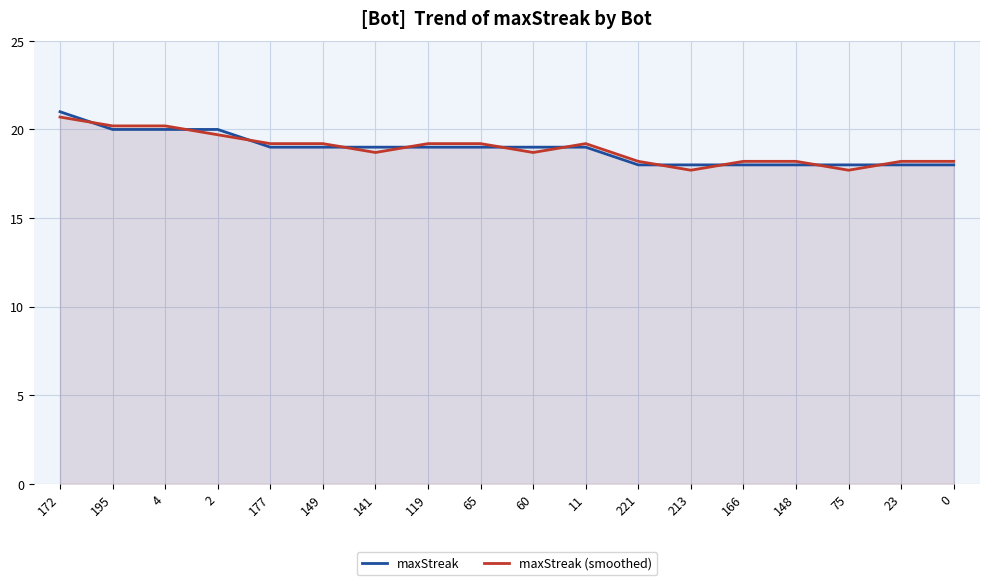

Reading right to left, transcribe all the data shown in this chart.

maxStreak: 0=18.0	23=18.0	75=18.0	148=18.0	166=18.0	213=18.0	221=18.0	11=19.0	60=19.0	65=19.0	119=19.0	141=19.0	149=19.0	177=19.0	2=20.0	4=20.0	195=20.0	172=21.0
maxStreak (smoothed): 0=18.2	23=18.2	75=17.7	148=18.2	166=18.2	213=17.7	221=18.2	11=19.2	60=18.7	65=19.2	119=19.2	141=18.7	149=19.2	177=19.2	2=19.7	4=20.2	195=20.2	172=20.7